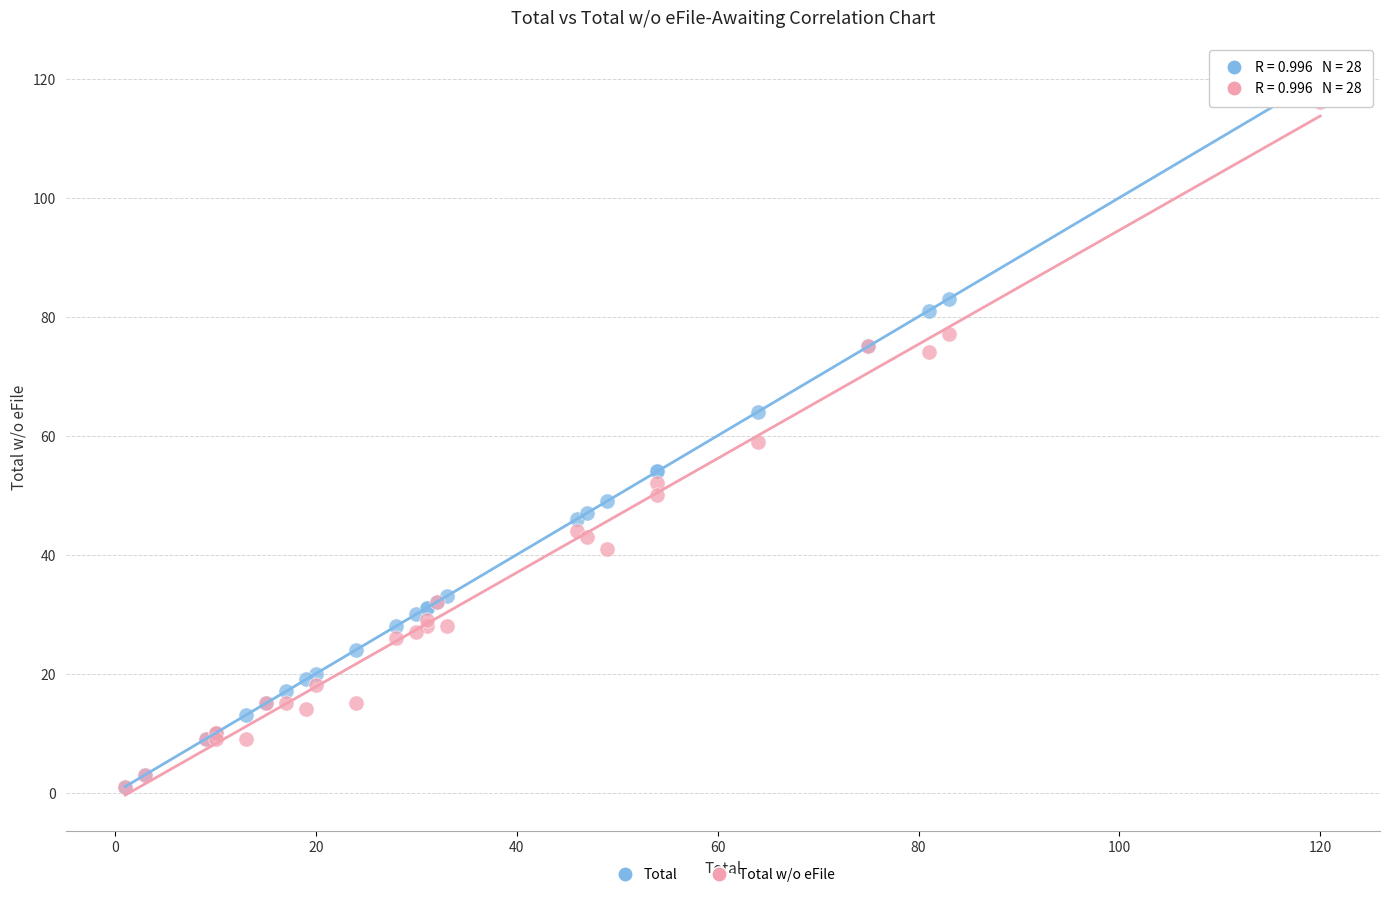

Which series reaches the maximum Y coordinate?

Total